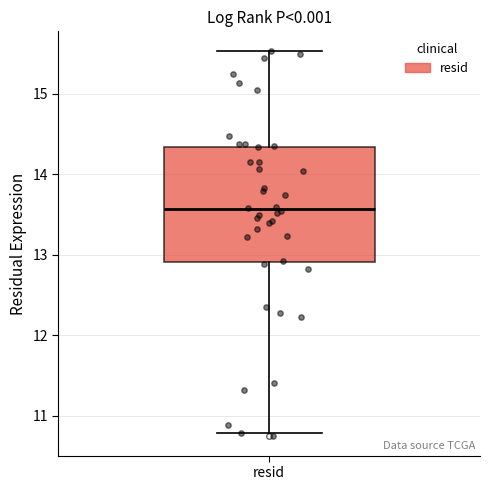

Transcribe this box plot: give where the median line is, the range the box spans, and where the two whiskers end, as read against the y-axis. The values are not printed on the chart, so give them approximately, as read against the axis.

median 13.6, box 12.9 to 14.3, whiskers 10.8 to 15.5